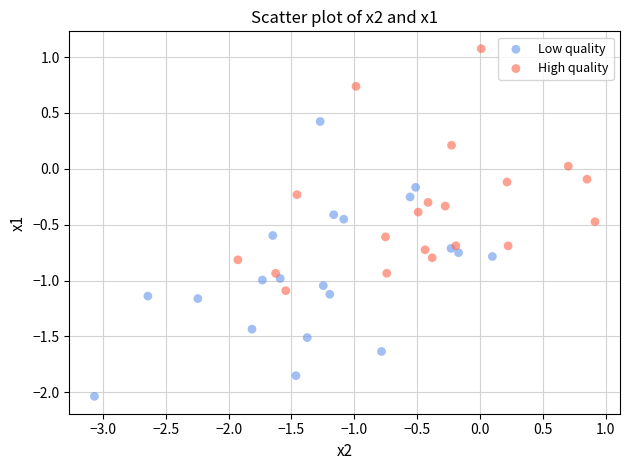

Which series reaches the maximum Y coordinate?

High quality